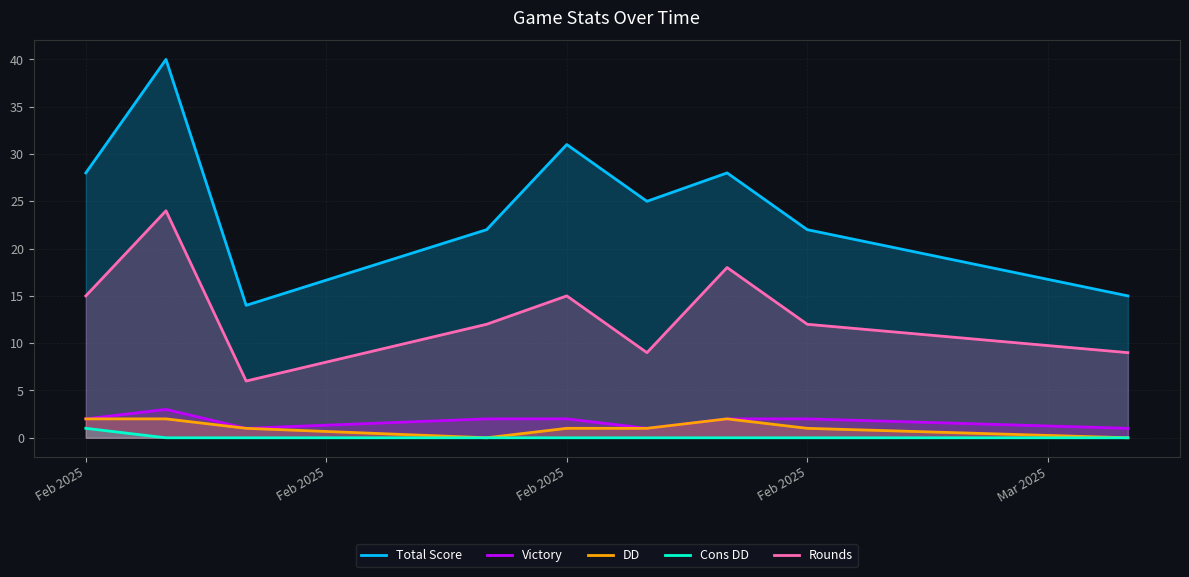

How many lines are shown in the chart?

5